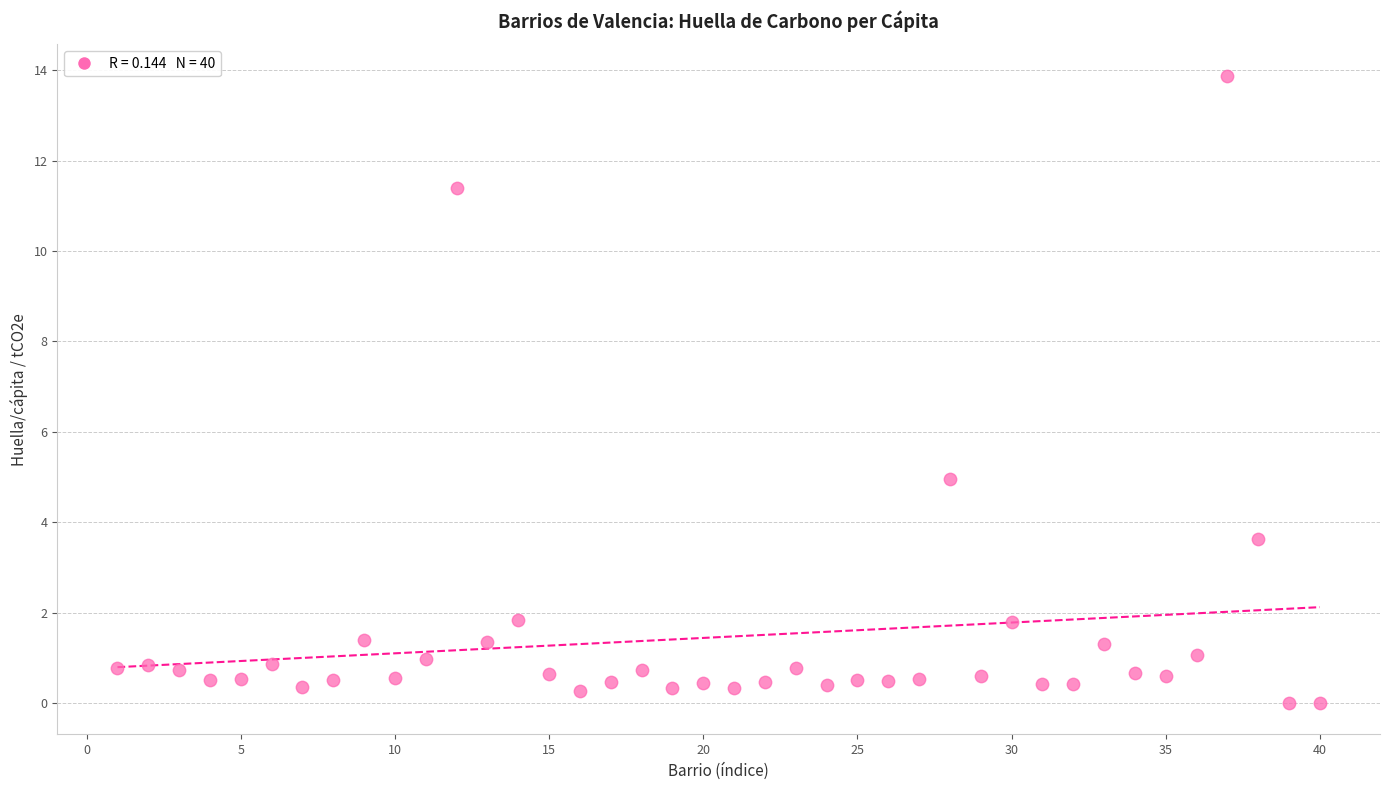

What Y value in the scatter plot is closest to 6?

5.0